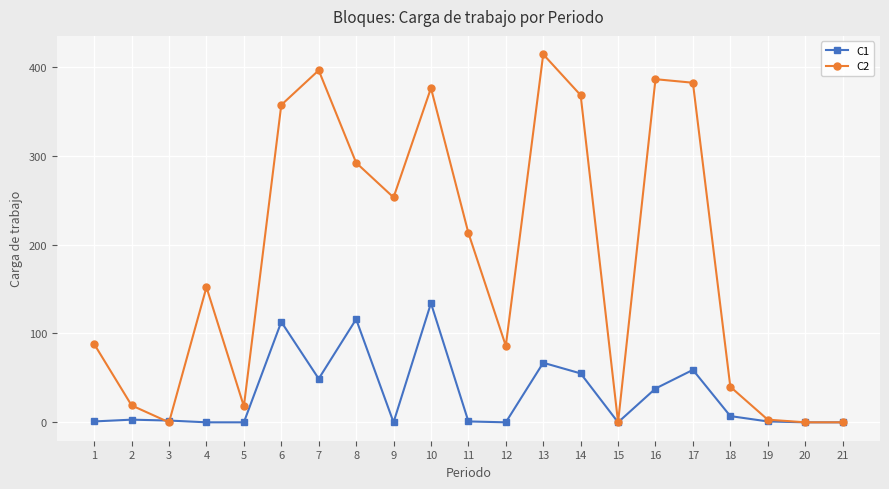

The value of C1 at 12 is -86. True or false?

False